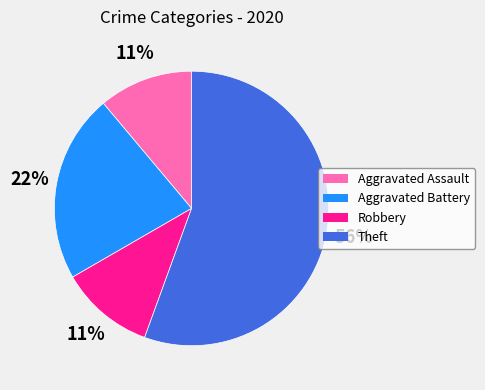

To the nearest percent, what portion does Aggravated Battery represent?

22%